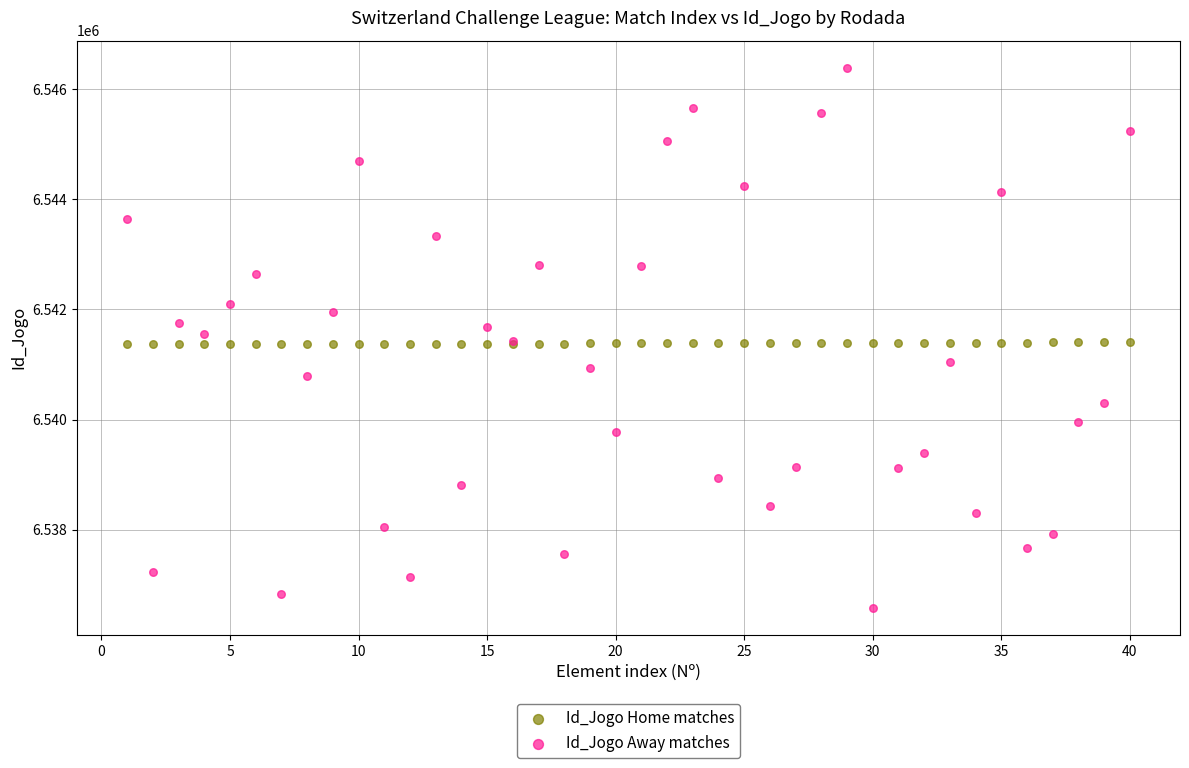

Which series contains the highest Y value?

Id_Jogo Away matches